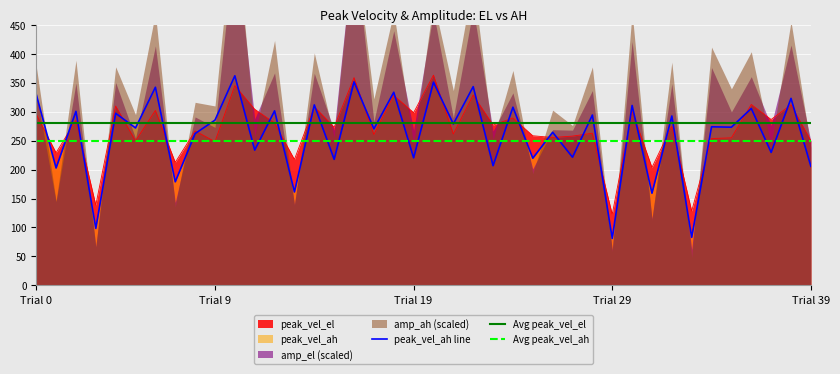

At 5, list the series in order from smallest to largest.

Avg peak_vel_ah, peak_vel_ah line, Avg peak_vel_el